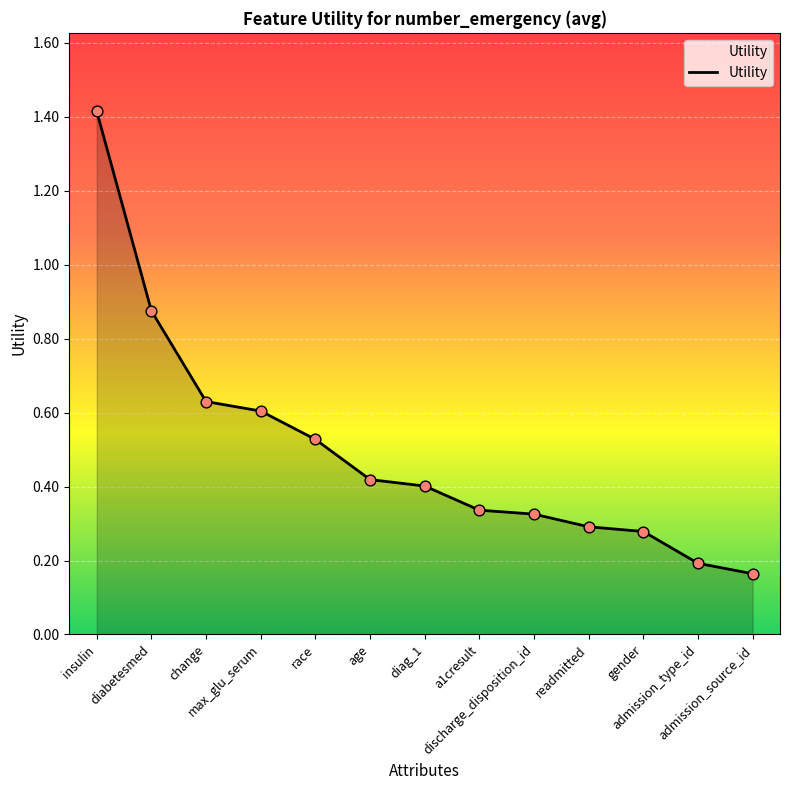

Between max_glu_serum and diabetesmed, which is larger?

diabetesmed